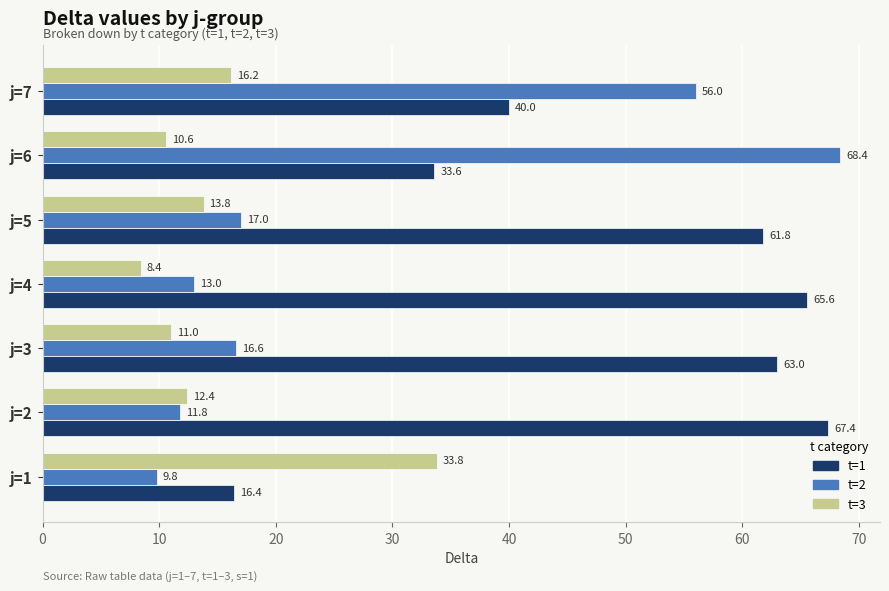

At which category is the sum across all series the highest?

j=6